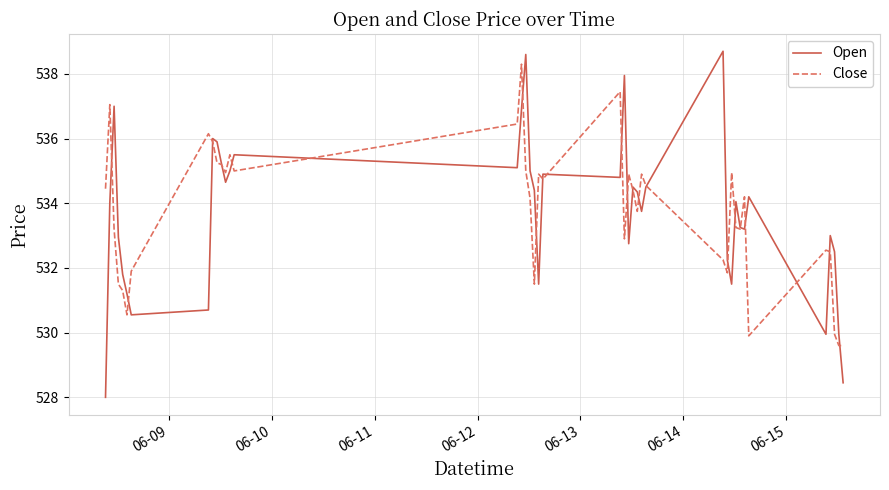

Which series has the widest spread of values?

Open